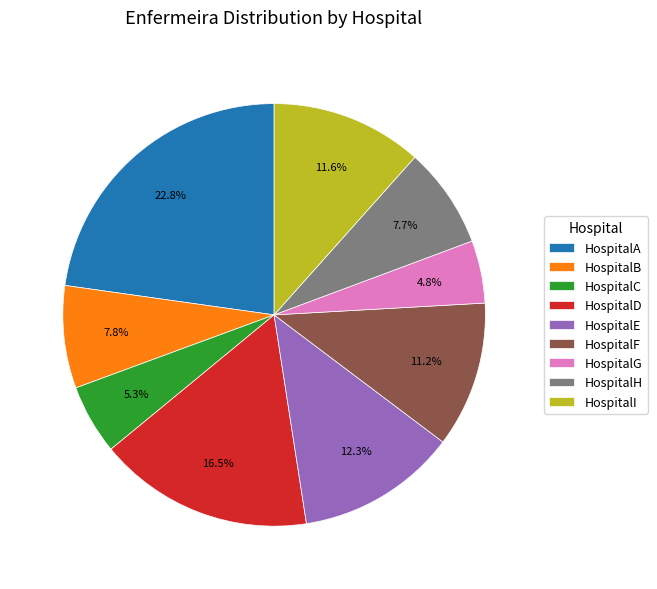

Is HospitalB the majority of the pie?

No